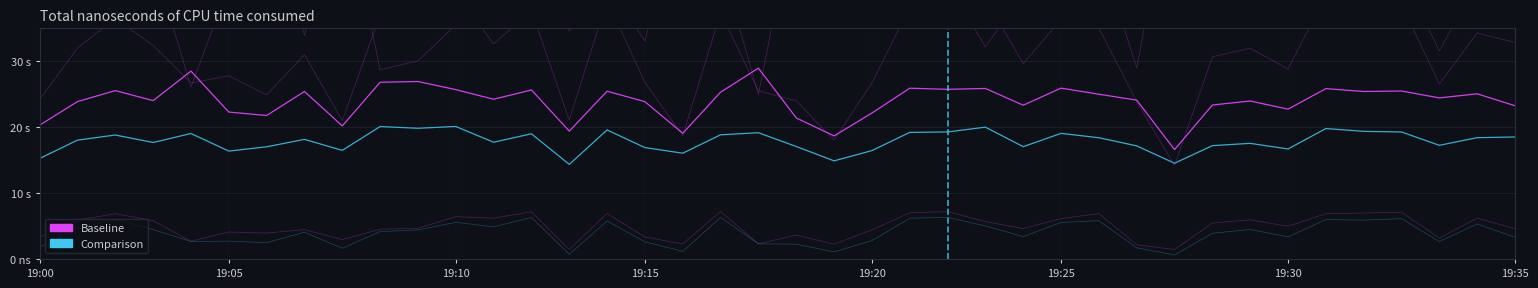

Which has a higher value, 16 or 19:35?

19:35